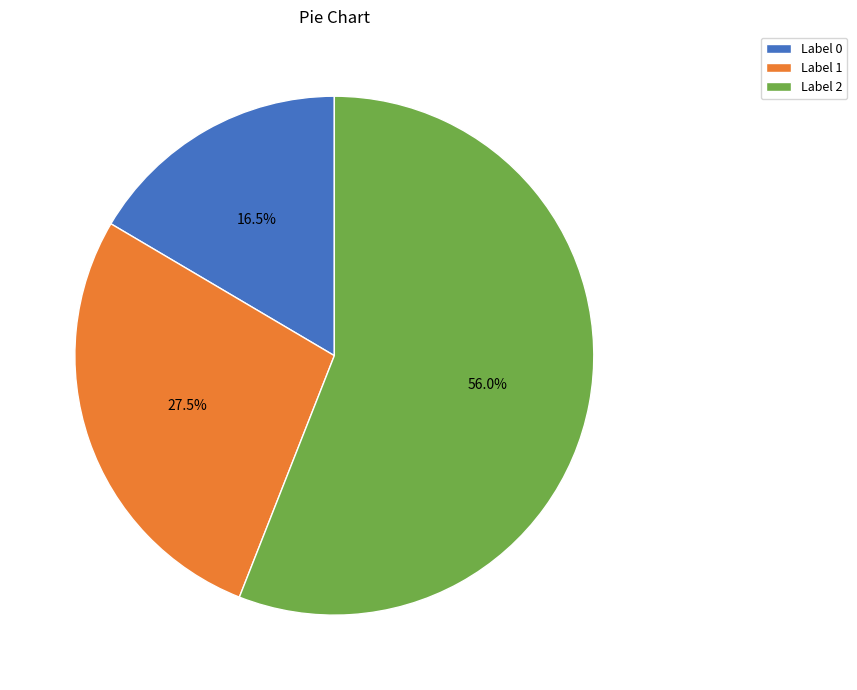

Between Label 0 and Label 2, which is larger?

Label 2